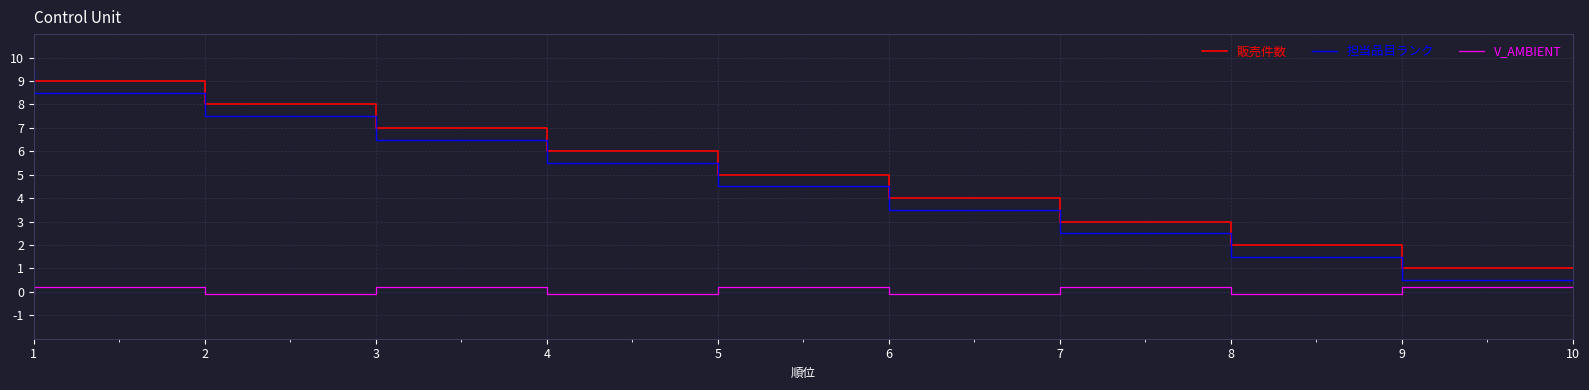

What is the maximum value shown in the chart?

10.0